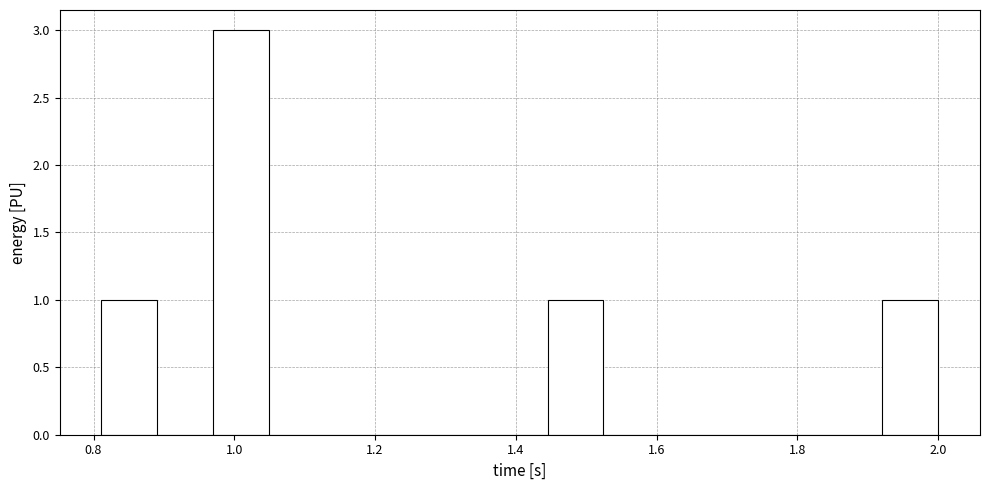

Around what value on the x-axis is the tallest bar? Give the approximate position of its centre, as read against the axis.

1.00